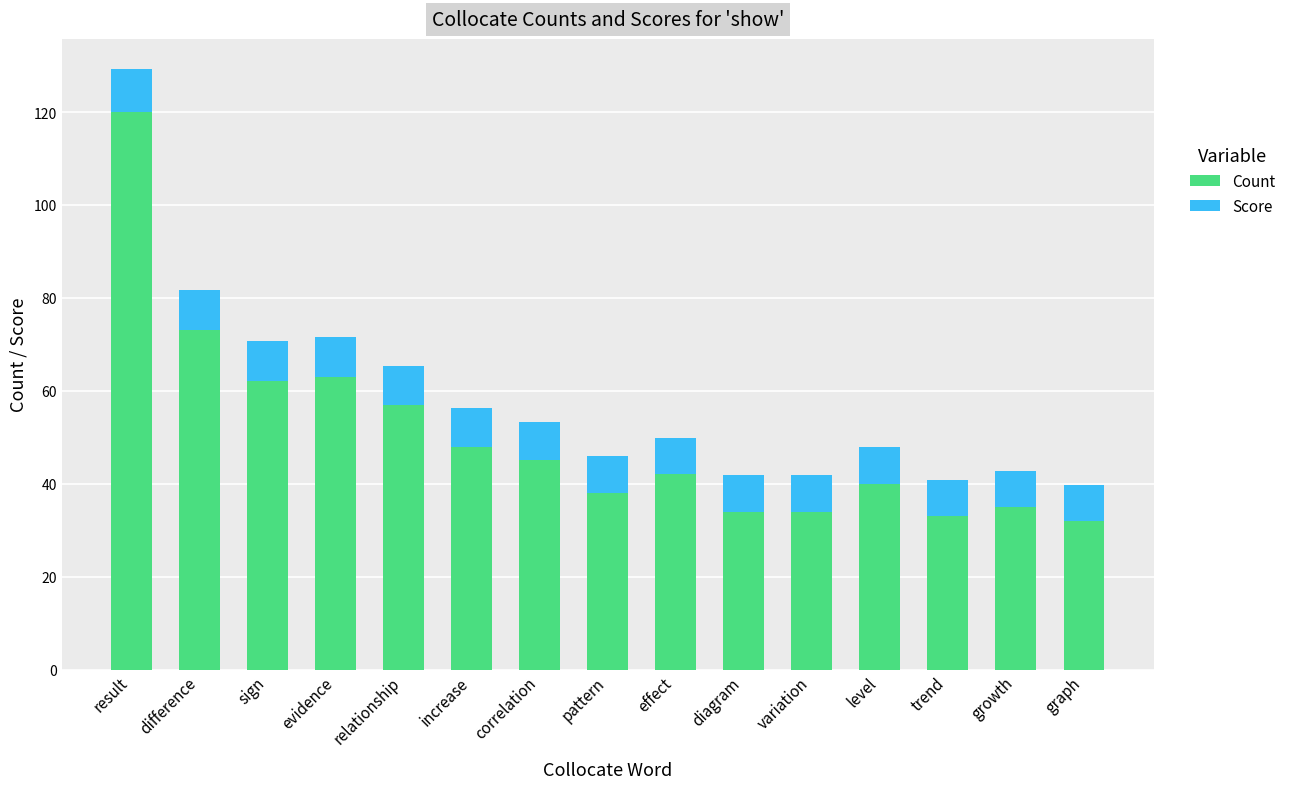

True or false: Count has a value of 97.6 at relationship.

False